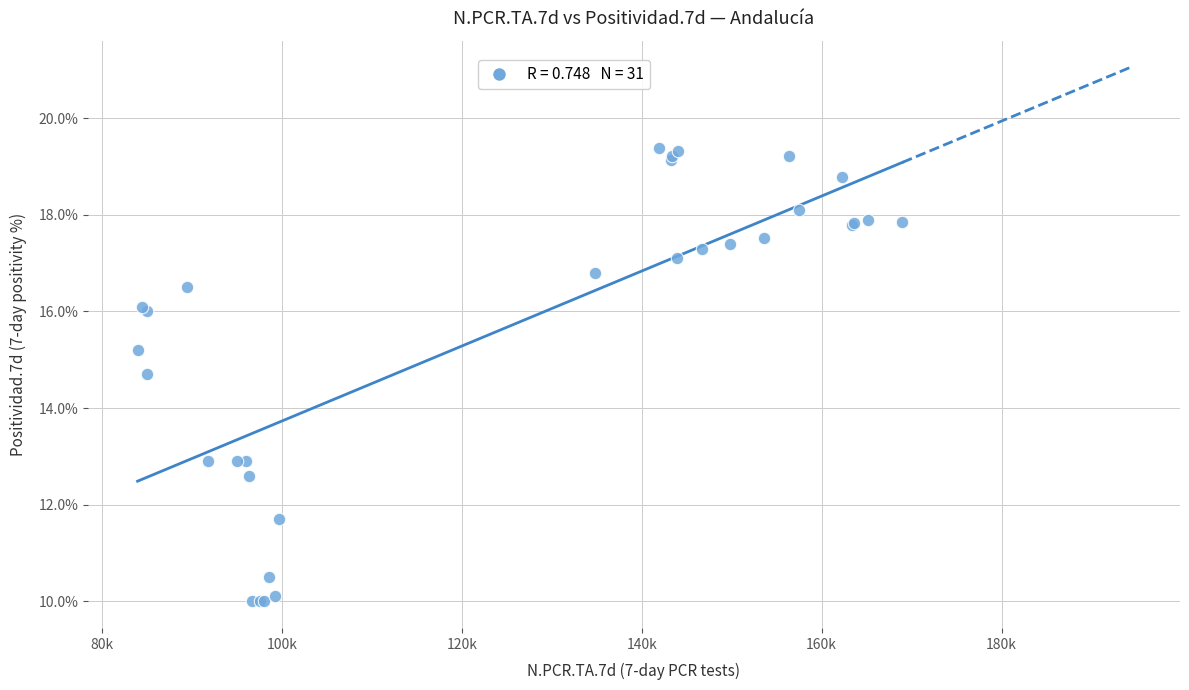

What Y value in the scatter plot is closest to 14?

14.7